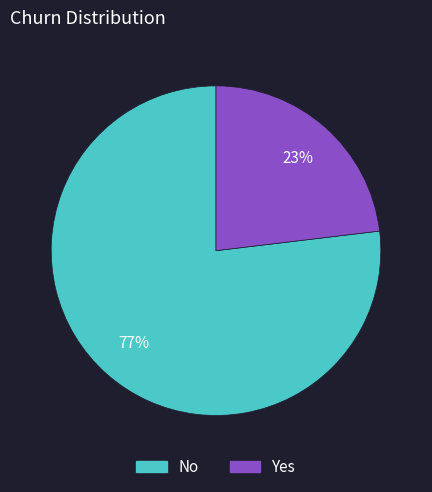

True or false: No accounts for 65% of the total.

False